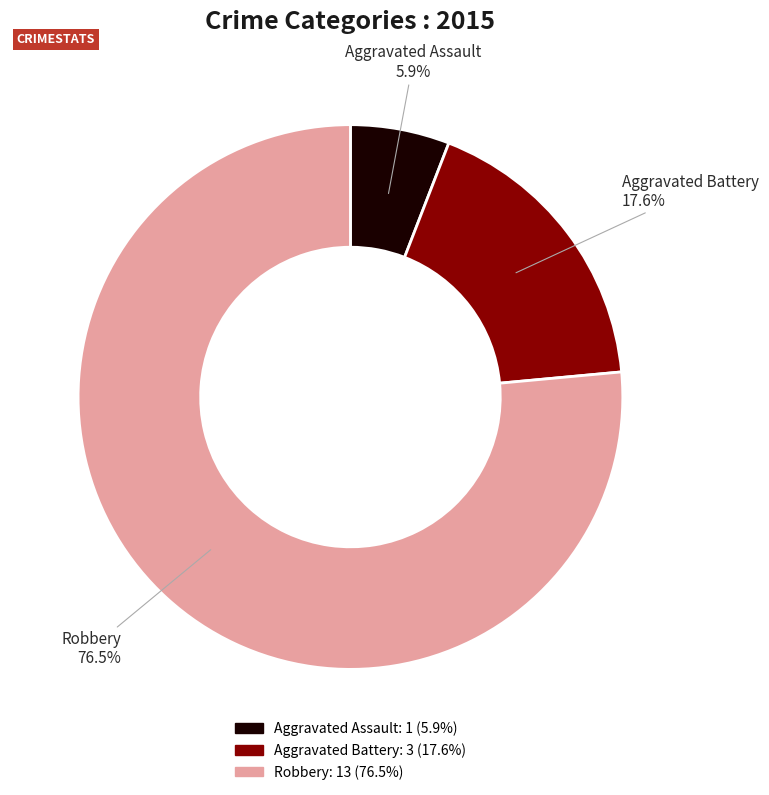

Is it true that Aggravated Battery is 29% of the pie?

False